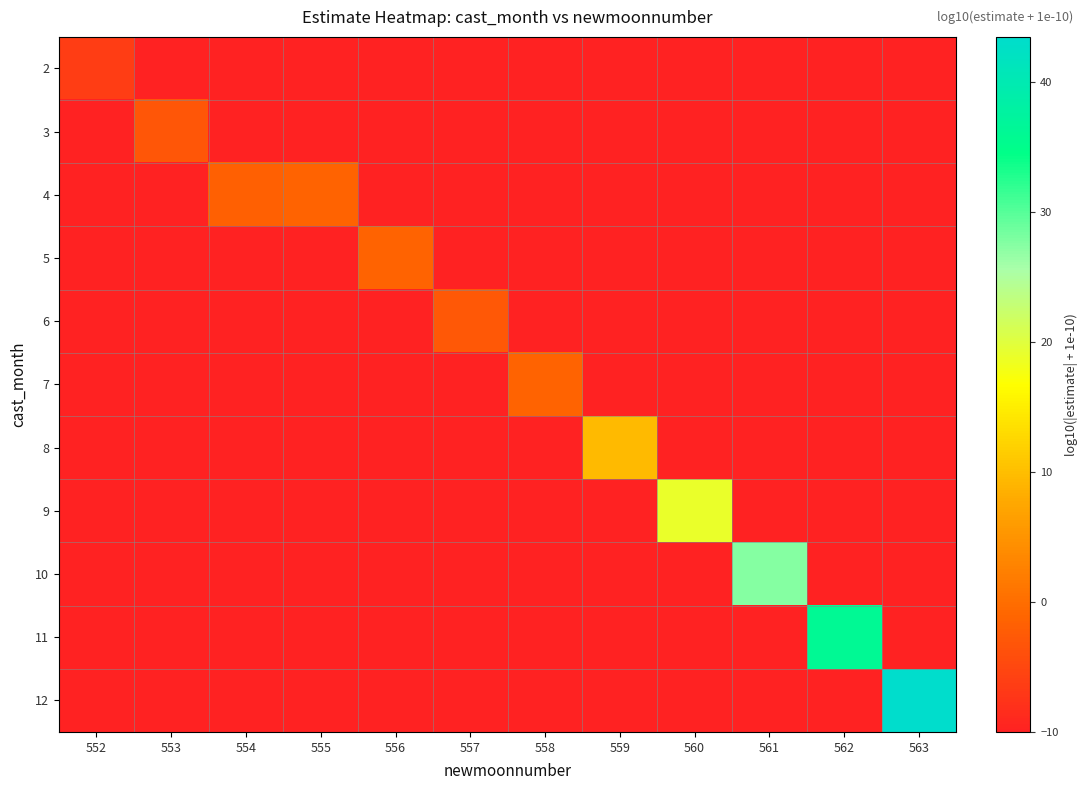

Reading left to right, list all the values displayed in this chart.

2: 552=-6.3	553=-10.0	554=-10.0	555=-10.0	556=-10.0	557=-10.0	558=-10.0	559=-10.0	560=-10.0	561=-10.0	562=-10.0	563=-10.0
3: 552=-10.0	553=-2.9	554=-10.0	555=-10.0	556=-10.0	557=-10.0	558=-10.0	559=-10.0	560=-10.0	561=-10.0	562=-10.0	563=-10.0
4: 552=-10.0	553=-10.0	554=-1.7	555=-1.2	556=-10.0	557=-10.0	558=-10.0	559=-10.0	560=-10.0	561=-10.0	562=-10.0	563=-10.0
5: 552=-10.0	553=-10.0	554=-10.0	555=-10.0	556=-1.2	557=-10.0	558=-10.0	559=-10.0	560=-10.0	561=-10.0	562=-10.0	563=-10.0
6: 552=-10.0	553=-10.0	554=-10.0	555=-10.0	556=-10.0	557=-2.9	558=-10.0	559=-10.0	560=-10.0	561=-10.0	562=-10.0	563=-10.0
7: 552=-10.0	553=-10.0	554=-10.0	555=-10.0	556=-10.0	557=-10.0	558=-1.2	559=-10.0	560=-10.0	561=-10.0	562=-10.0	563=-10.0
8: 552=-10.0	553=-10.0	554=-10.0	555=-10.0	556=-10.0	557=-10.0	558=-10.0	559=9.5	560=-10.0	561=-10.0	562=-10.0	563=-10.0
9: 552=-10.0	553=-10.0	554=-10.0	555=-10.0	556=-10.0	557=-10.0	558=-10.0	559=-10.0	560=19.0	561=-10.0	562=-10.0	563=-10.0
10: 552=-10.0	553=-10.0	554=-10.0	555=-10.0	556=-10.0	557=-10.0	558=-10.0	559=-10.0	560=-10.0	561=27.5	562=-10.0	563=-10.0
11: 552=-10.0	553=-10.0	554=-10.0	555=-10.0	556=-10.0	557=-10.0	558=-10.0	559=-10.0	560=-10.0	561=-10.0	562=36.0	563=-10.0
12: 552=-10.0	553=-10.0	554=-10.0	555=-10.0	556=-10.0	557=-10.0	558=-10.0	559=-10.0	560=-10.0	561=-10.0	562=-10.0	563=43.5